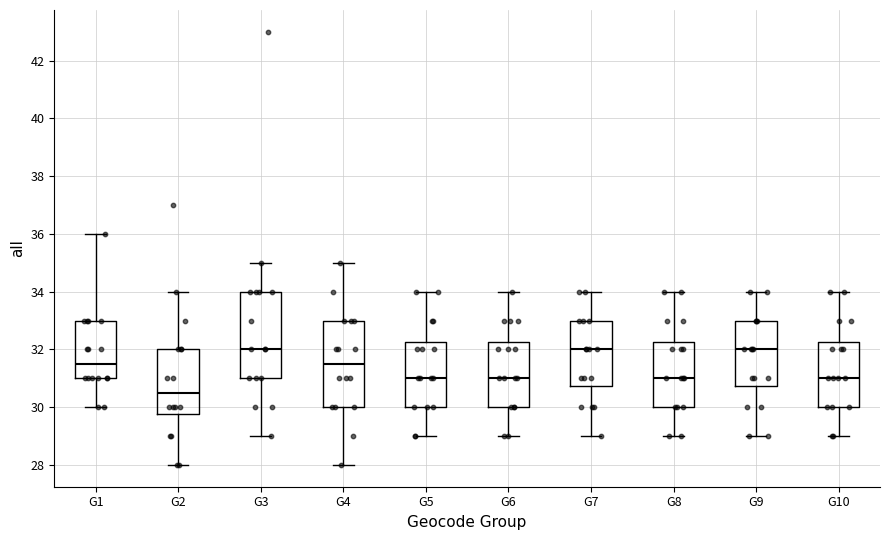

Reading left to right, read every box against the y-axis: the position of its median line, the range the box covers, and the ends of its whiskers. The values are not printed on the chart, so give them approximately, as read against the axis.

G1: median 31.6, box 31.0 to 33.0, whiskers 30.0 to 36.0
G2: median 30.6, box 29.8 to 32.0, whiskers 28.0 to 34.0
G3: median 32.0, box 31.0 to 34.0, whiskers 29.0 to 35.0
G4: median 31.6, box 30.0 to 33.0, whiskers 28.0 to 35.0
G5: median 31.0, box 30.0 to 32.2, whiskers 29.0 to 34.0
G6: median 31.0, box 30.0 to 32.2, whiskers 29.0 to 34.0
G7: median 32.0, box 30.8 to 33.0, whiskers 29.0 to 34.0
G8: median 31.0, box 30.0 to 32.2, whiskers 29.0 to 34.0
G9: median 32.0, box 30.8 to 33.0, whiskers 29.0 to 34.0
G10: median 31.0, box 30.0 to 32.2, whiskers 29.0 to 34.0